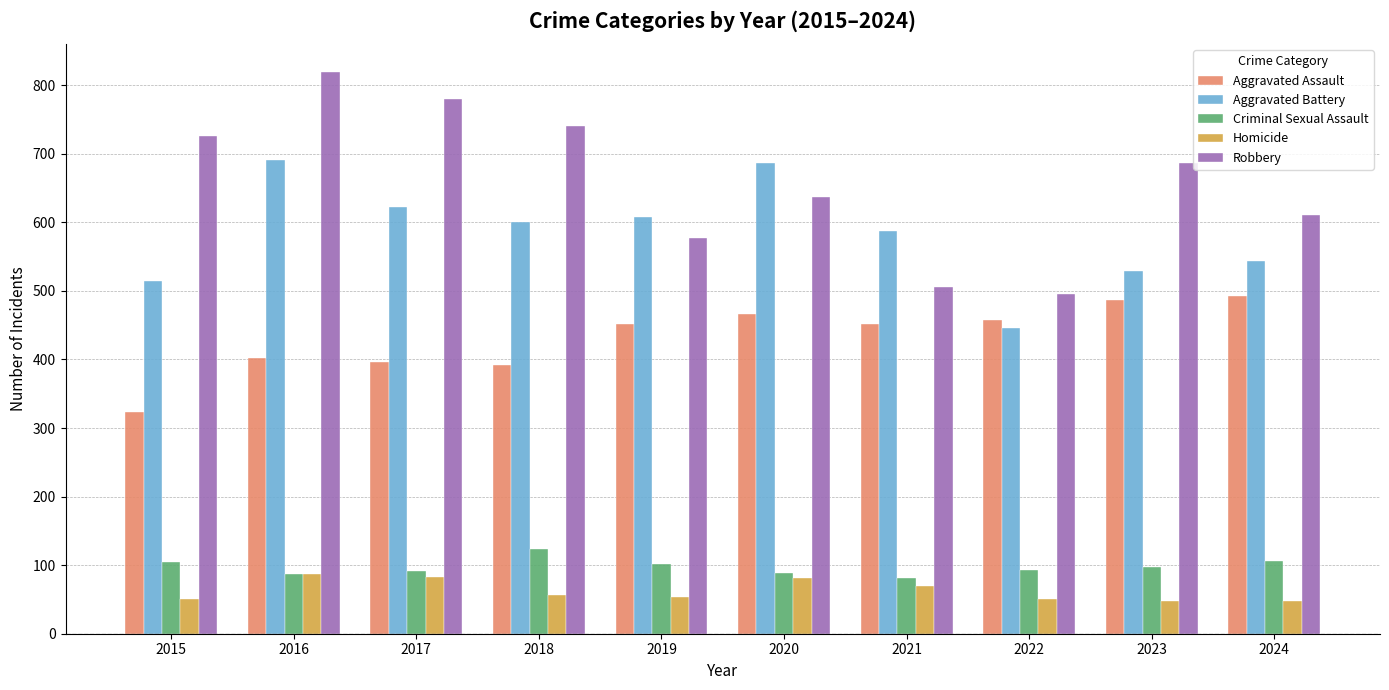

Which series has the largest range (max minus min)?

Robbery